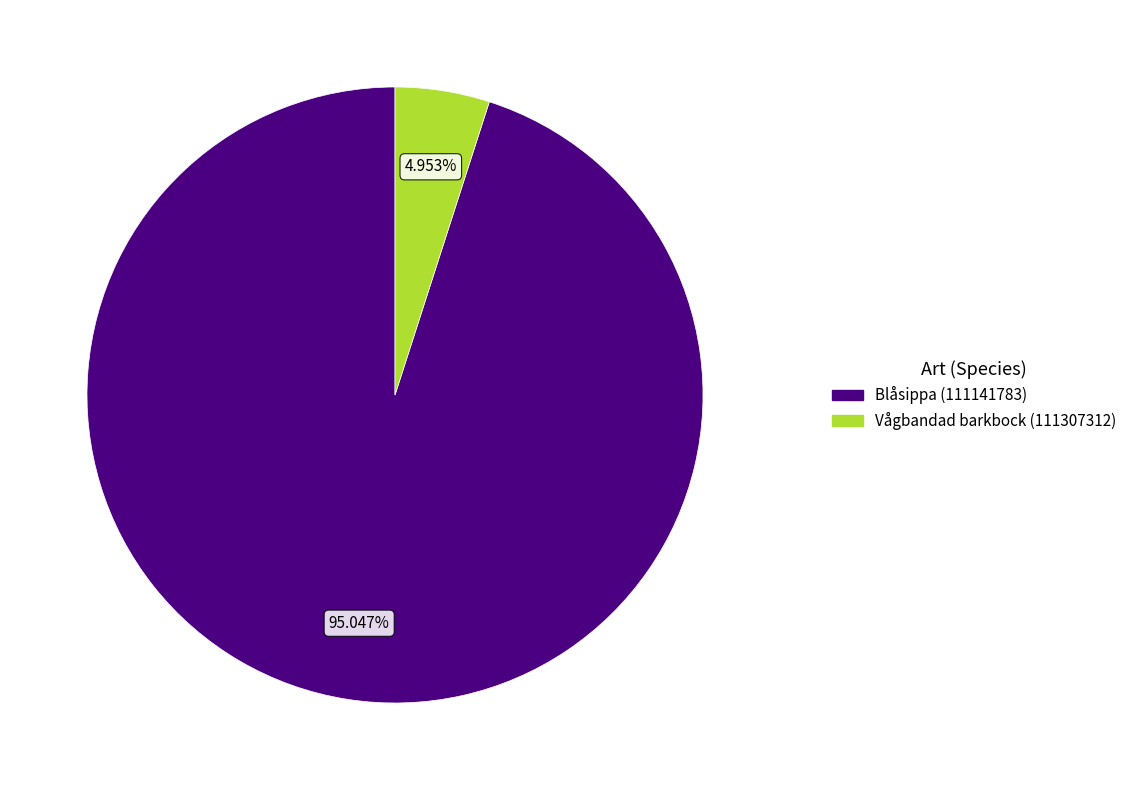

To the nearest percent, what is the average slice percentage?

50%